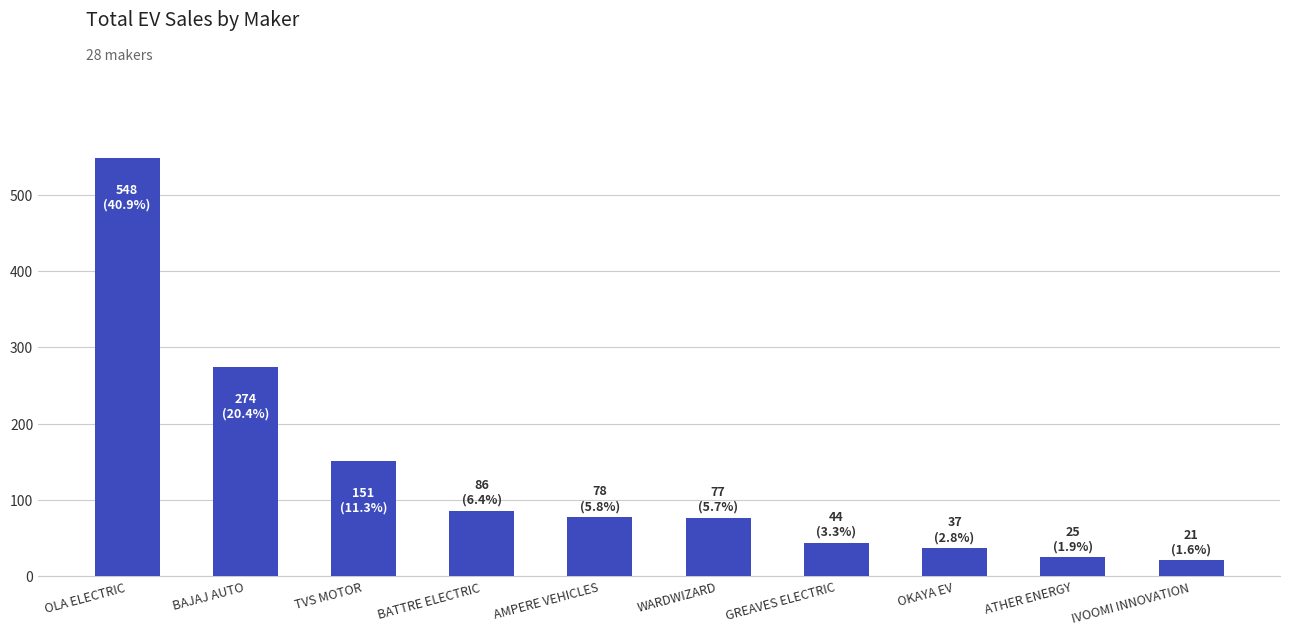

What is the average value?

134